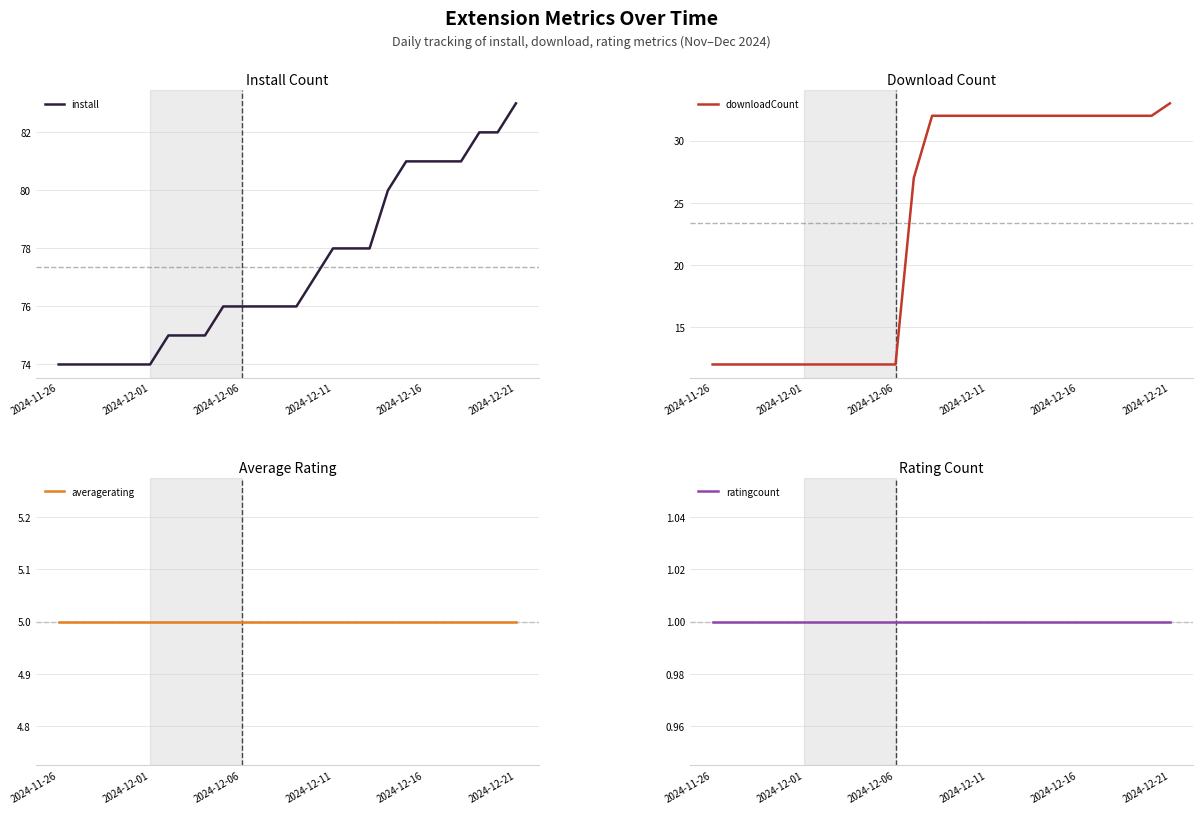

At which label is ratingcount closest to 1?

2024-11-26